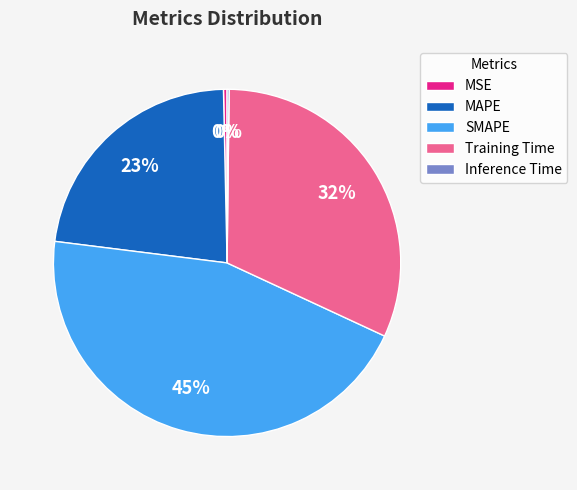

The MAPE slice represents 23% of the pie. True or false?

True